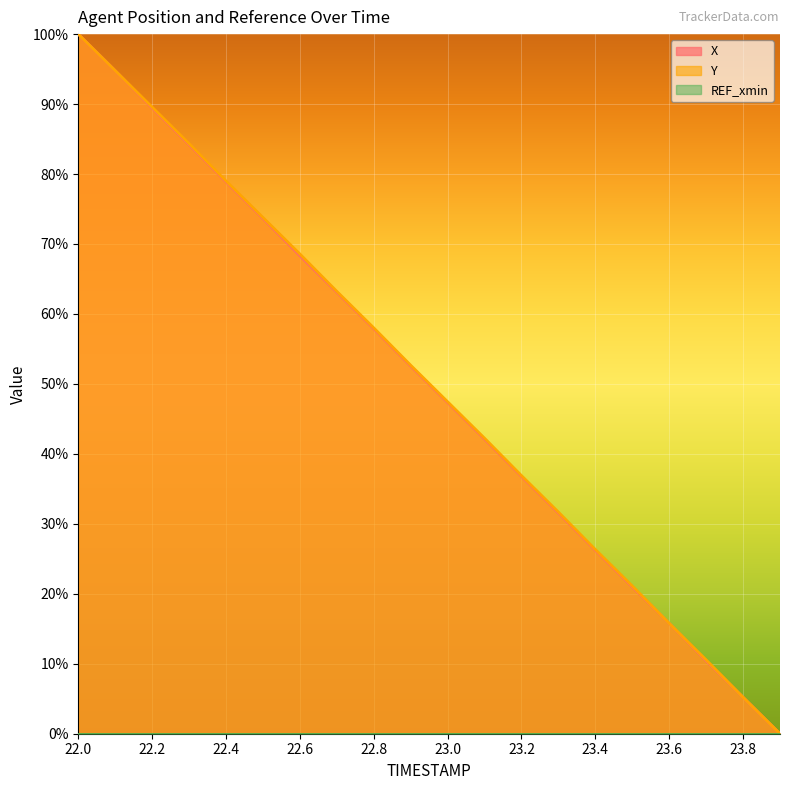

Reading left to right, what are all the values shown in this chart?

X: 22.0=100.0	22.1=94.8	22.2=89.4	22.3=84.2	22.4=78.9	22.5=73.7	22.6=68.3	22.7=63.1	22.8=57.9	22.9=52.6	23.0=47.3	23.1=42.1	23.2=36.8	23.3=31.6	23.4=26.2	23.5=21.0	23.6=15.8	23.7=10.4	23.8=5.2	23.9=0.0
Y: 22.0=100.0	22.1=94.8	22.2=89.6	22.3=84.4	22.4=79.0	22.5=73.8	22.6=68.6	22.7=63.2	22.8=58.0	22.9=52.7	23.0=47.5	23.1=42.2	23.2=36.9	23.3=31.7	23.4=26.3	23.5=21.1	23.6=15.8	23.7=10.6	23.8=5.2	23.9=0.0